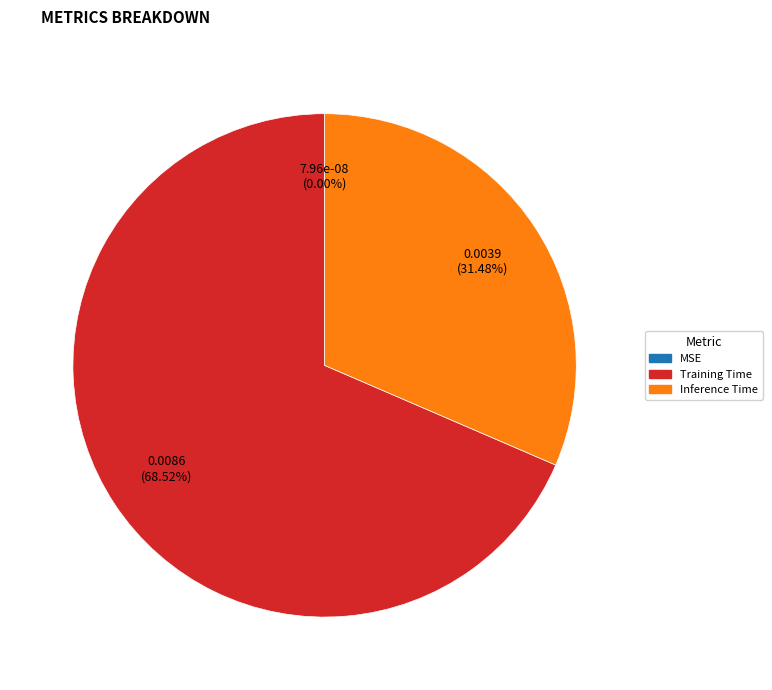

What is the largest slice in the pie chart?

Training Time